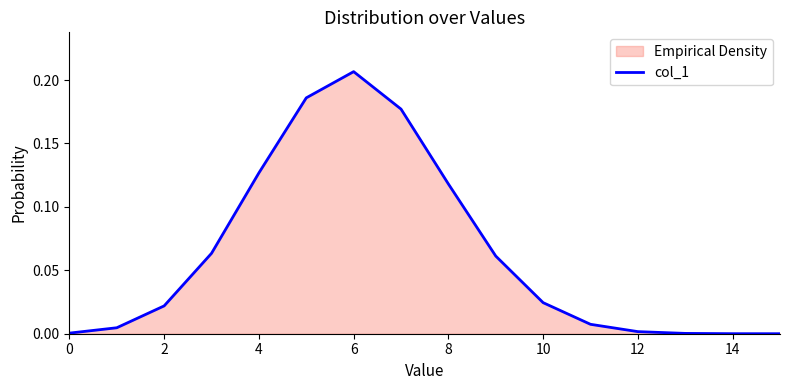

Which label corresponds to the largest value in the chart?

6